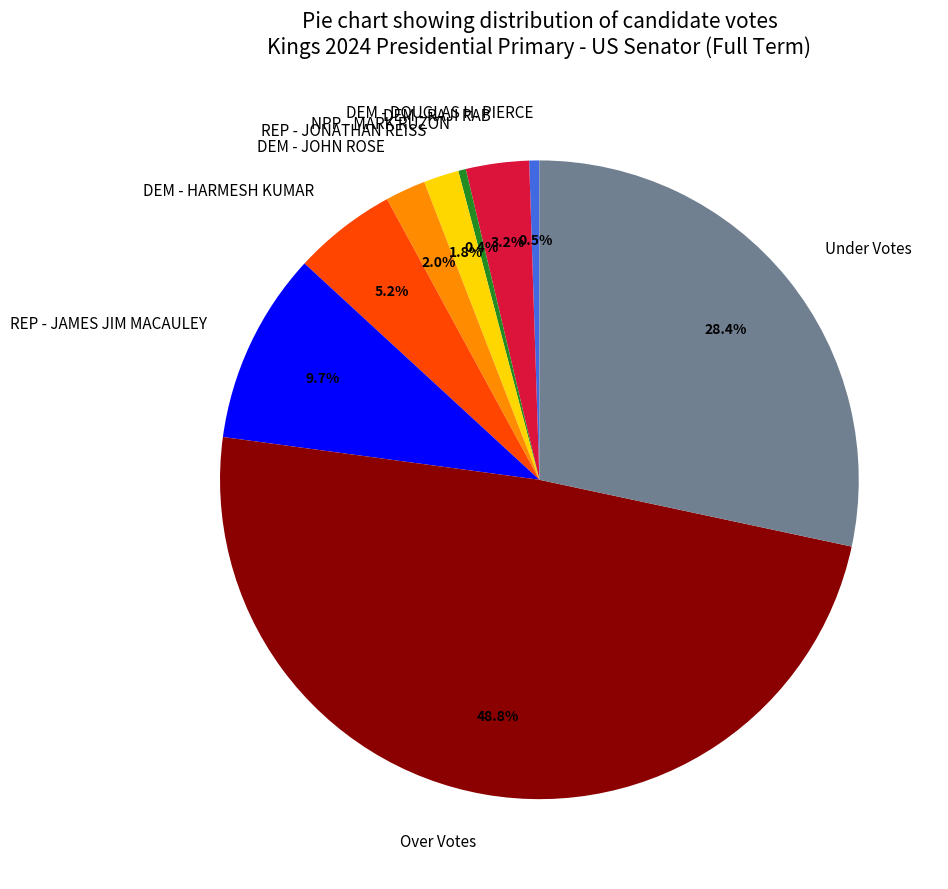

What is the ratio of the value at Over Votes to the value at REP - JAMES JIM MACAULEY?

5.0